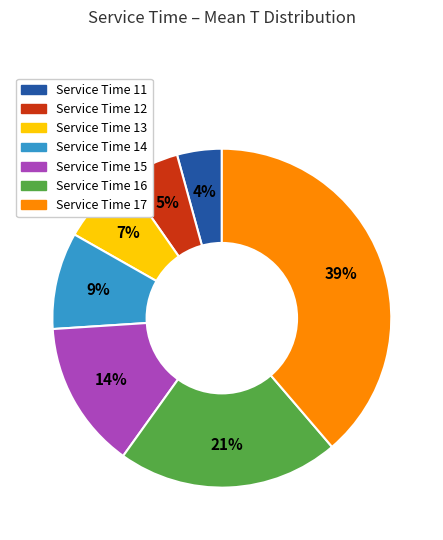

Does any single category account for the majority?

No